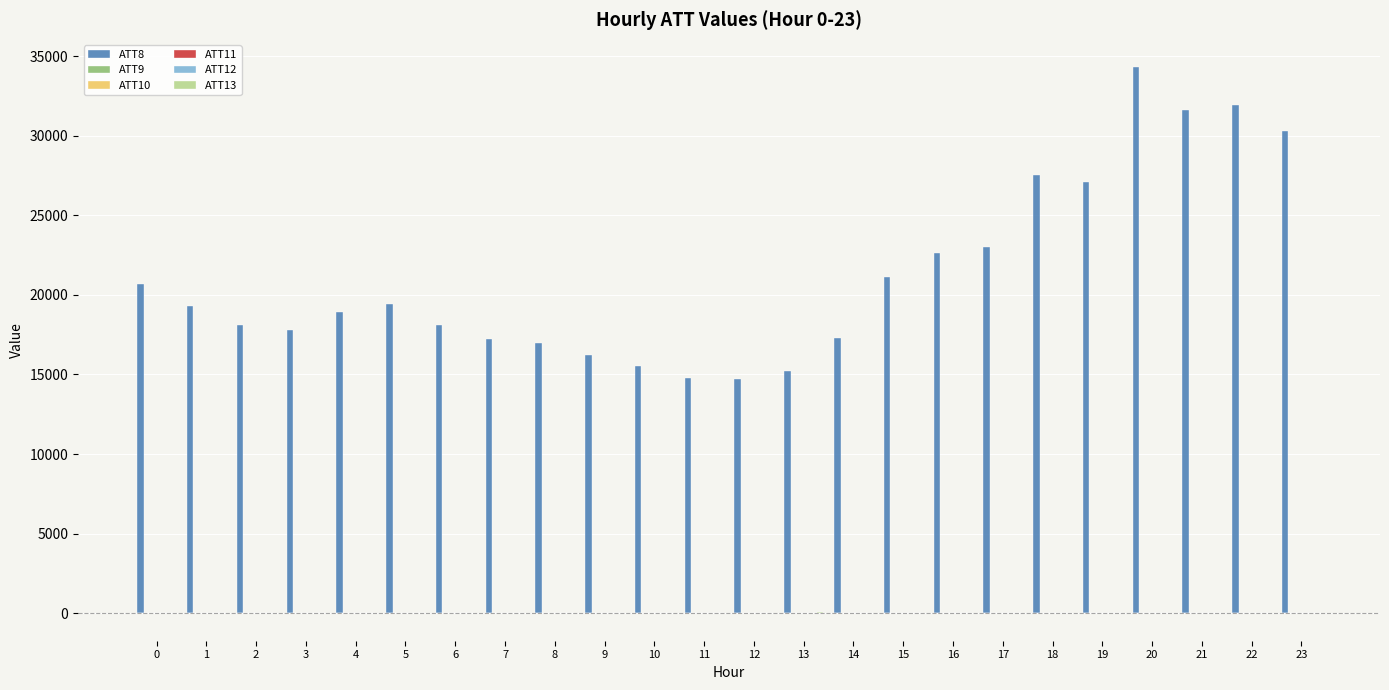

What is the average value of the ATT10 series?

2.8